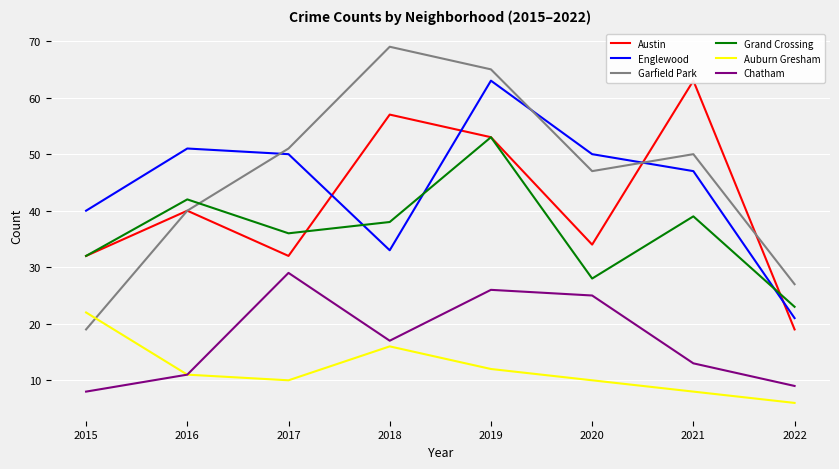

Is the value of Englewood at 2017 greater than the value of Chatham at 2019?

Yes